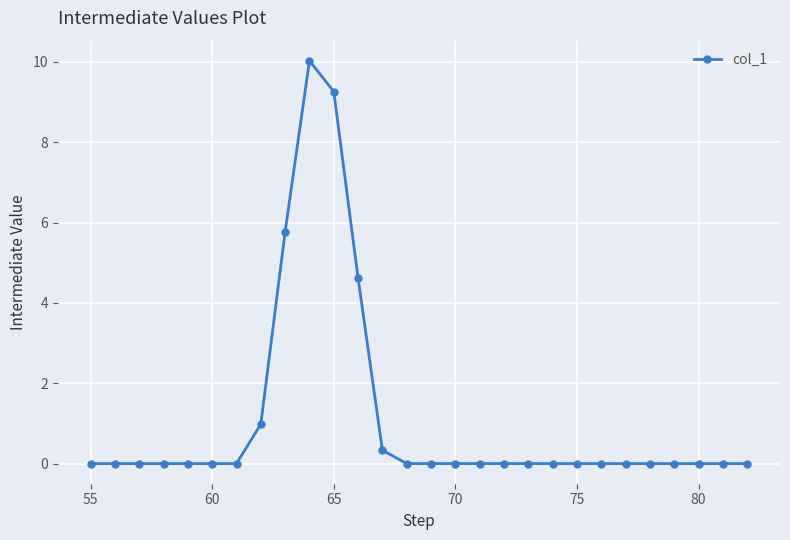

What is the sum of all values?

31.0